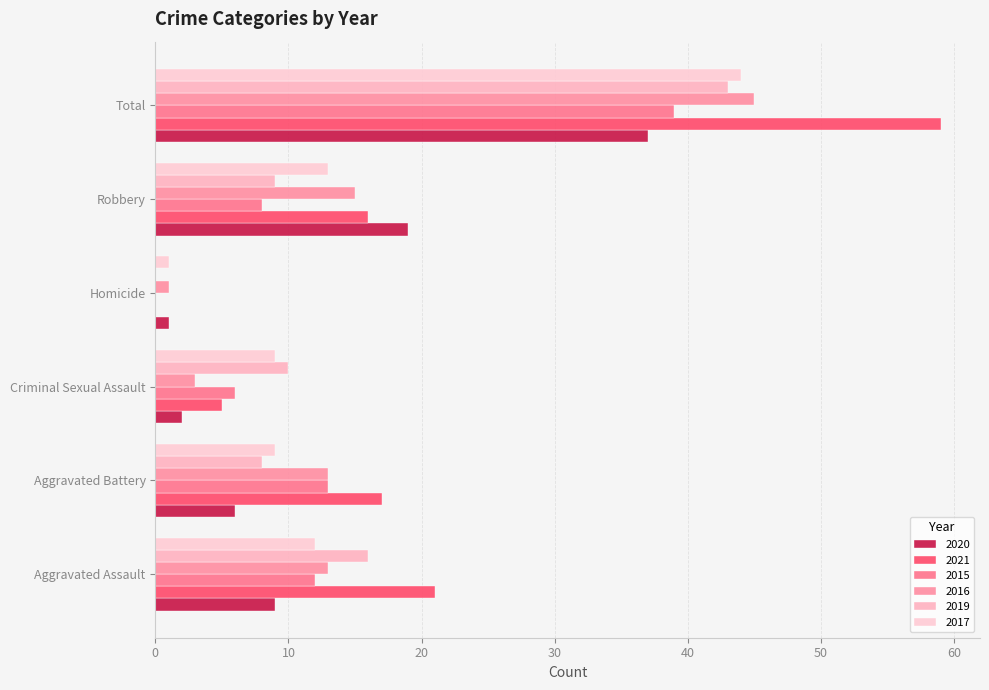

How many series are shown in this chart?

6